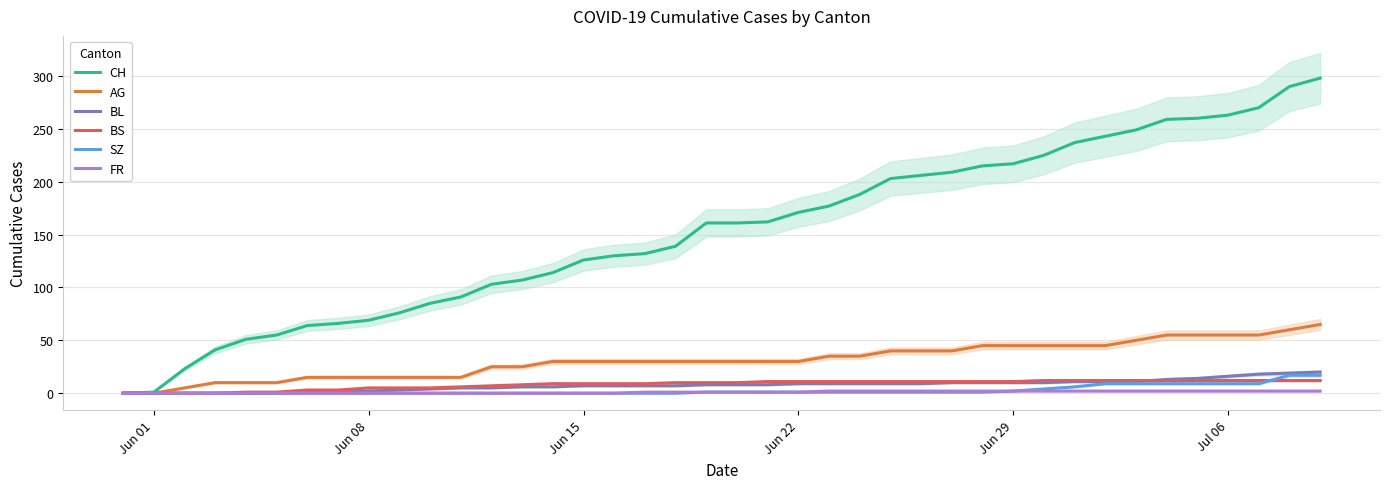

True or false: CH has a value of 171 at Jun 22.

True